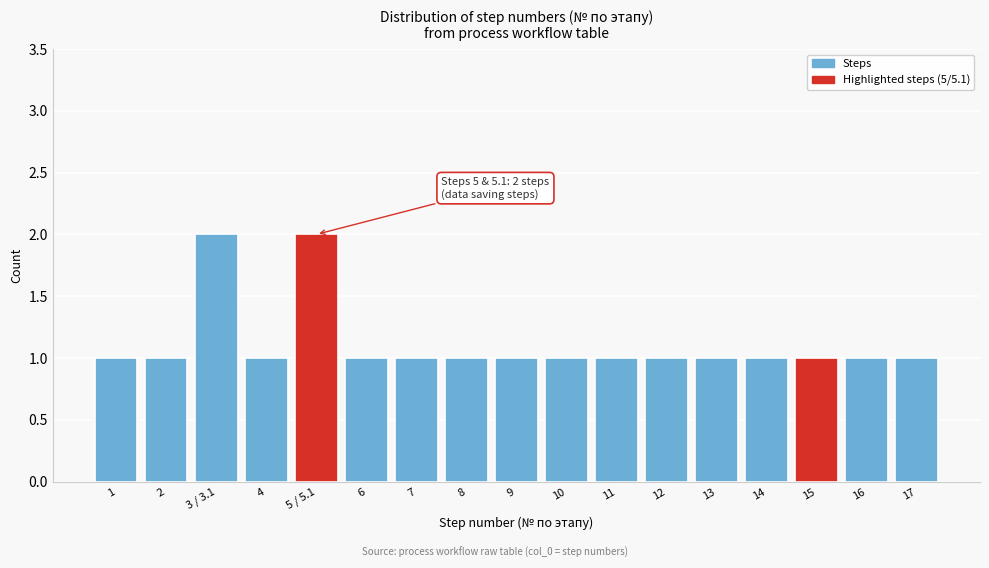

Reading left to right, what are all the values shown in this chart?

1=1	2=1	3 / 3.1=2	4=1	5 / 5.1=2	6=1	7=1	8=1	9=1	10=1	11=1	12=1	13=1	14=1	15=1	16=1	17=1